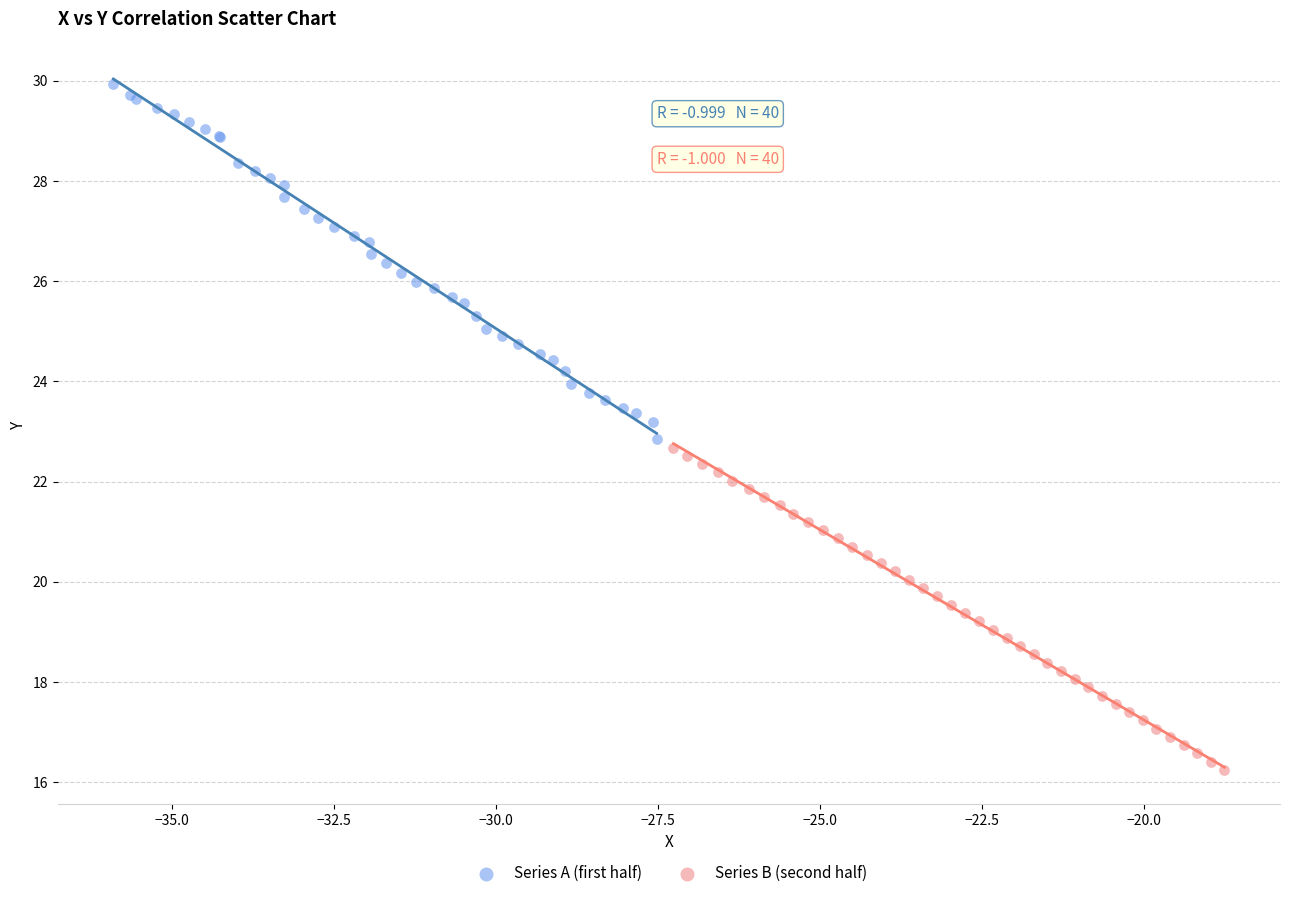

Which series reaches the maximum Y coordinate?

Series A (first half)